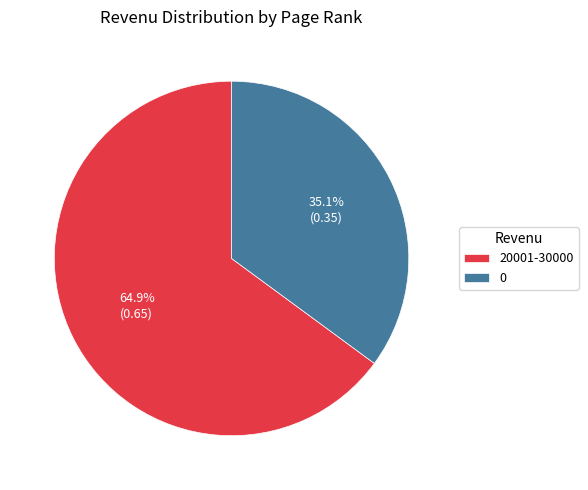

Which has a higher value, 20001-30000 or 0?

20001-30000